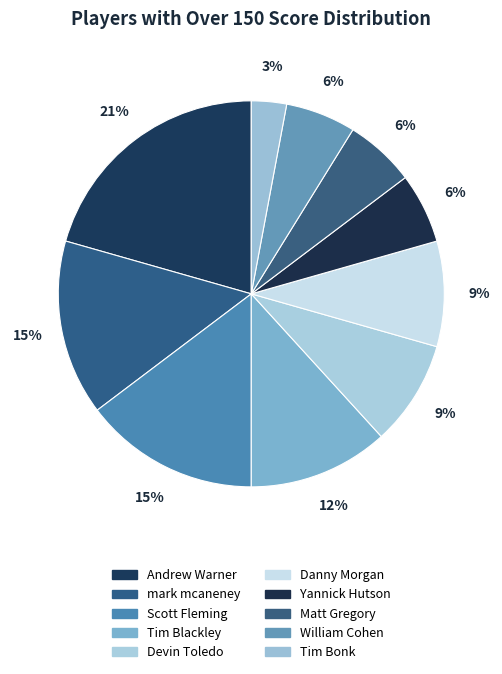

Count the number of slices in the pie.

10